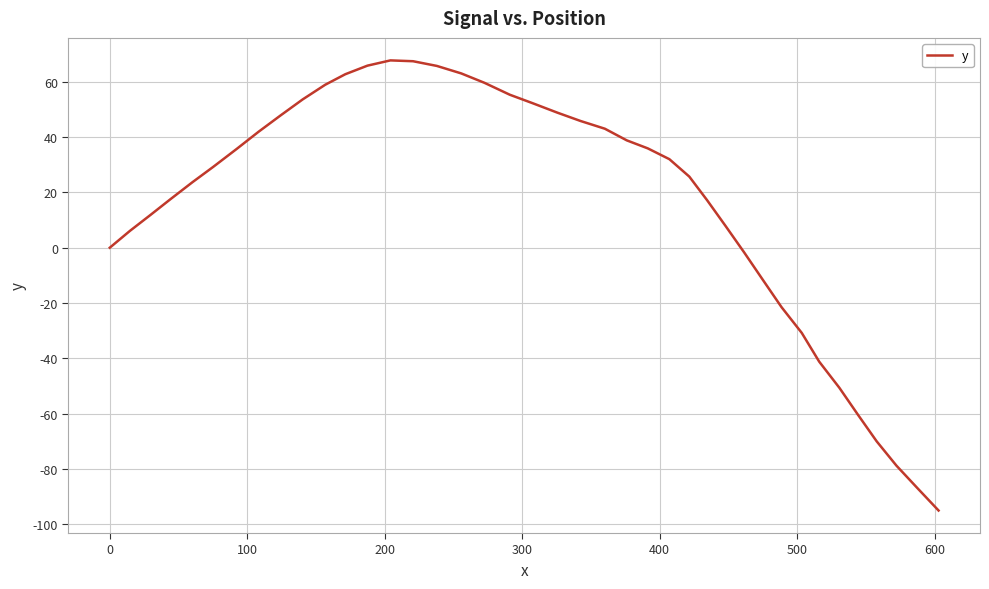

What is the greatest value displayed?

67.7